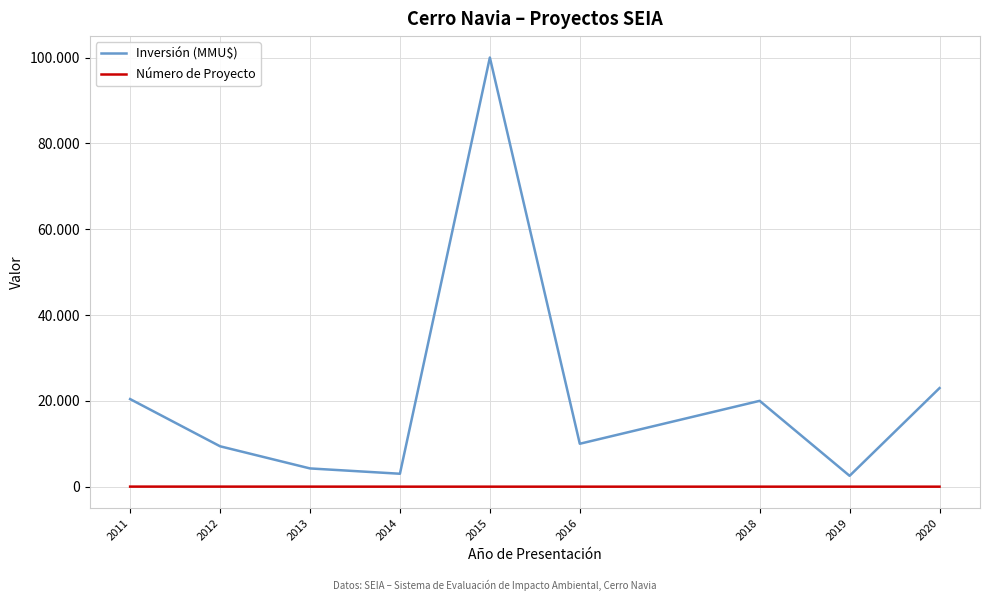

Between 2012 and 2019, which is larger?

2012